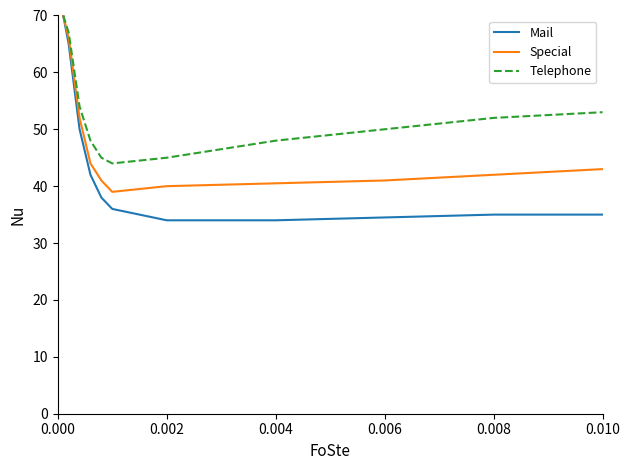

Does the chart have visible grid lines?

No